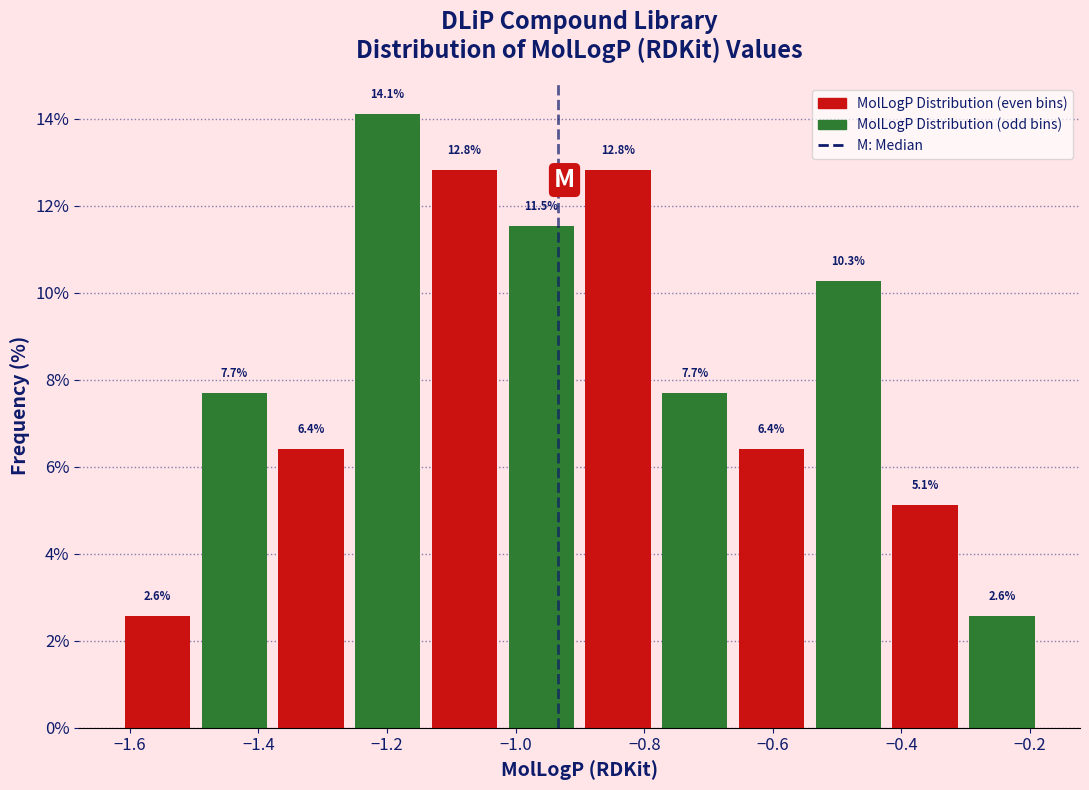

Reading left to right, transcribe this chart: for each bar, give the range it covers on the x-axis and its height. The bar edges are not printed on the chart, so give them approximately, as read against the axis.

-1.62 to -1.50: 2.6
-1.50 to -1.38: 7.7
-1.38 to -1.26: 6.4
-1.26 to -1.14: 14.1
-1.14 to -1.02: 12.8
-1.02 to -0.90: 11.5
-0.90 to -0.78: 12.8
-0.78 to -0.66: 7.7
-0.66 to -0.54: 6.4
-0.54 to -0.42: 10.3
-0.42 to -0.30: 5.1
-0.30 to -0.18: 2.6